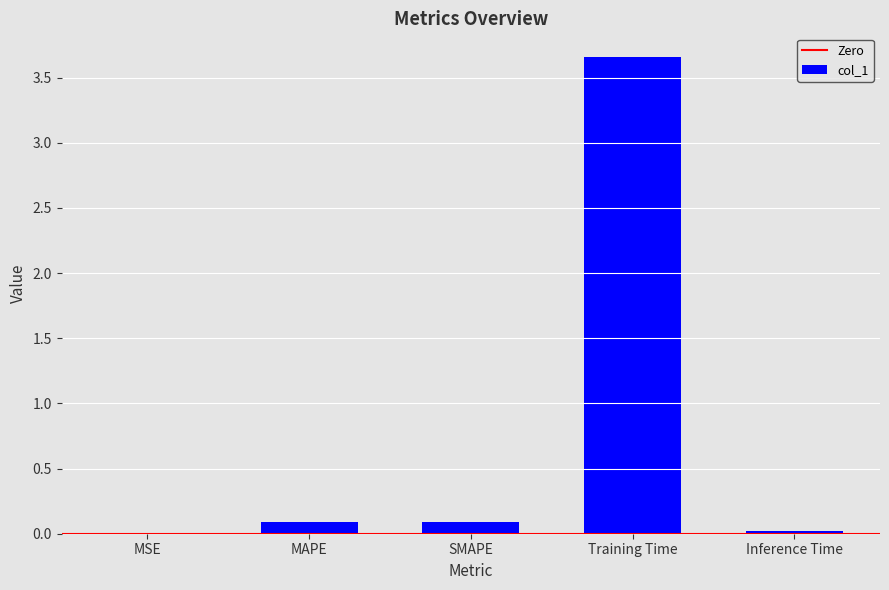

Are the bars horizontal?

No